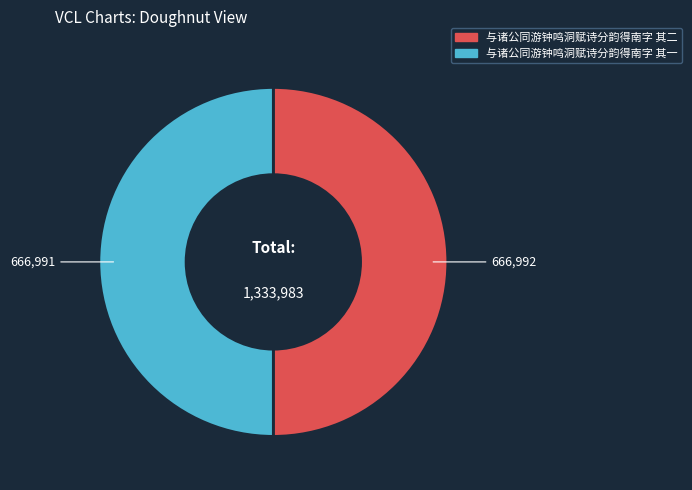

What is the ratio of the value at 与诸公同游钟鸣洞赋诗分韵得南字 其二 to the value at 与诸公同游钟鸣洞赋诗分韵得南字 其一?

1.0